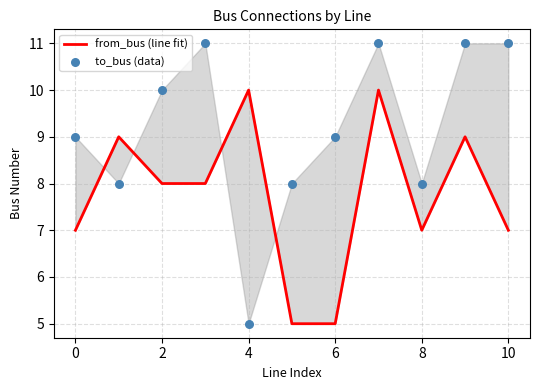

What are all the series names shown in the legend?

from_bus (line fit), to_bus (data)